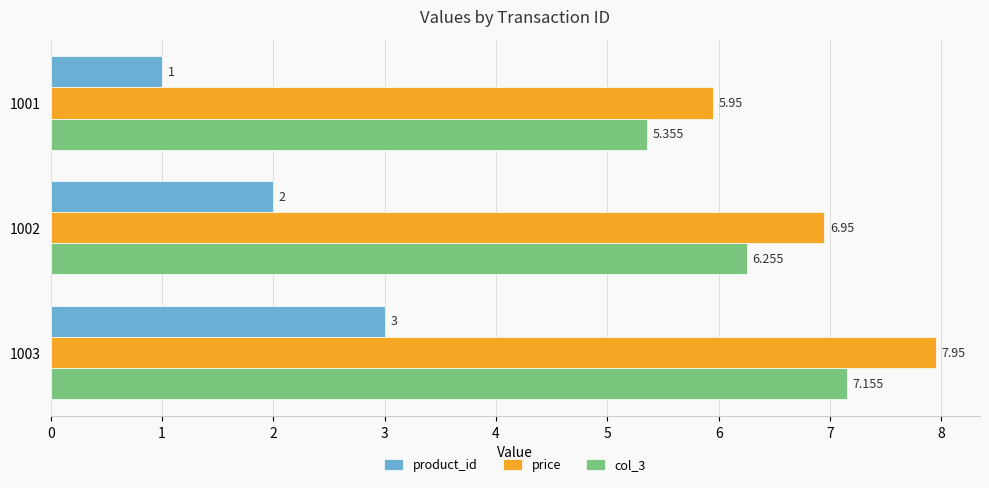

How many data points in product_id are less than 2?

1